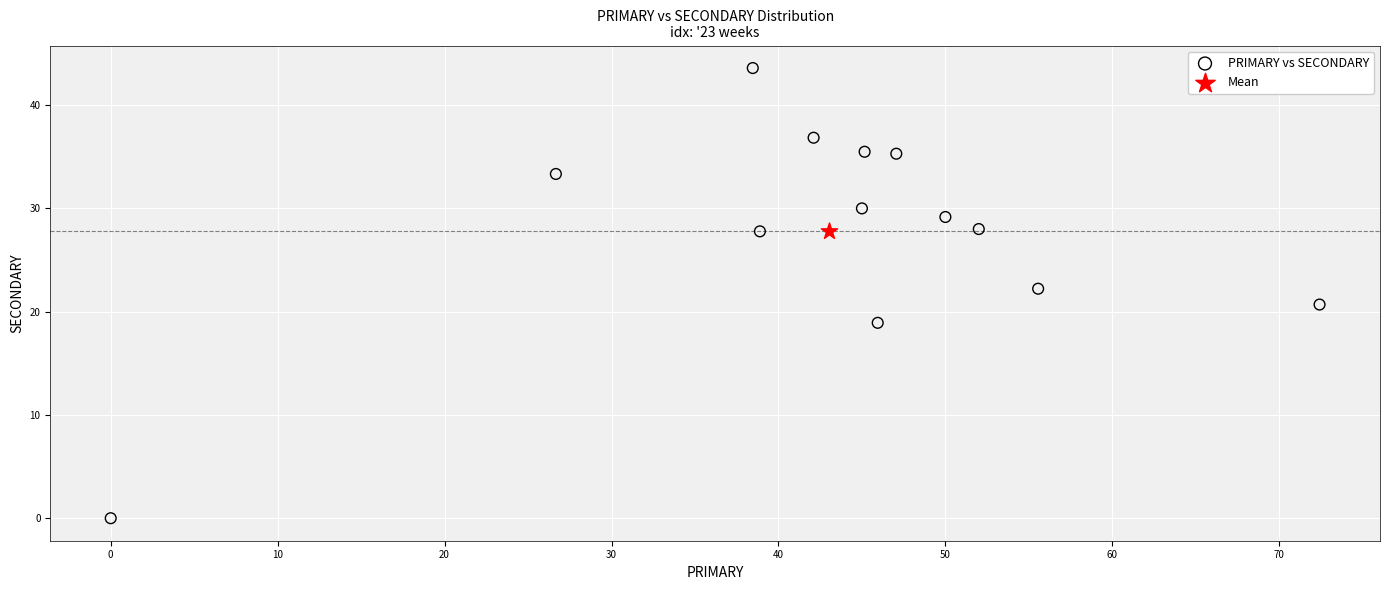

What are all the series names shown in the legend?

PRIMARY vs SECONDARY, Mean